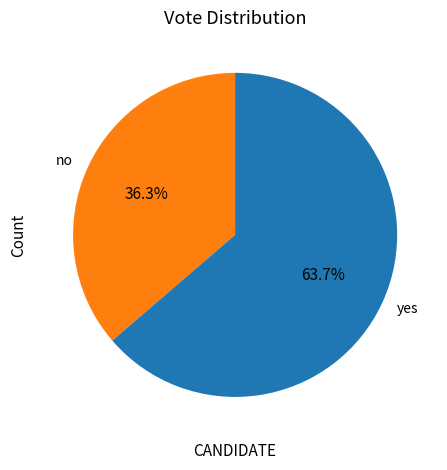

How many segments does this pie chart have?

2